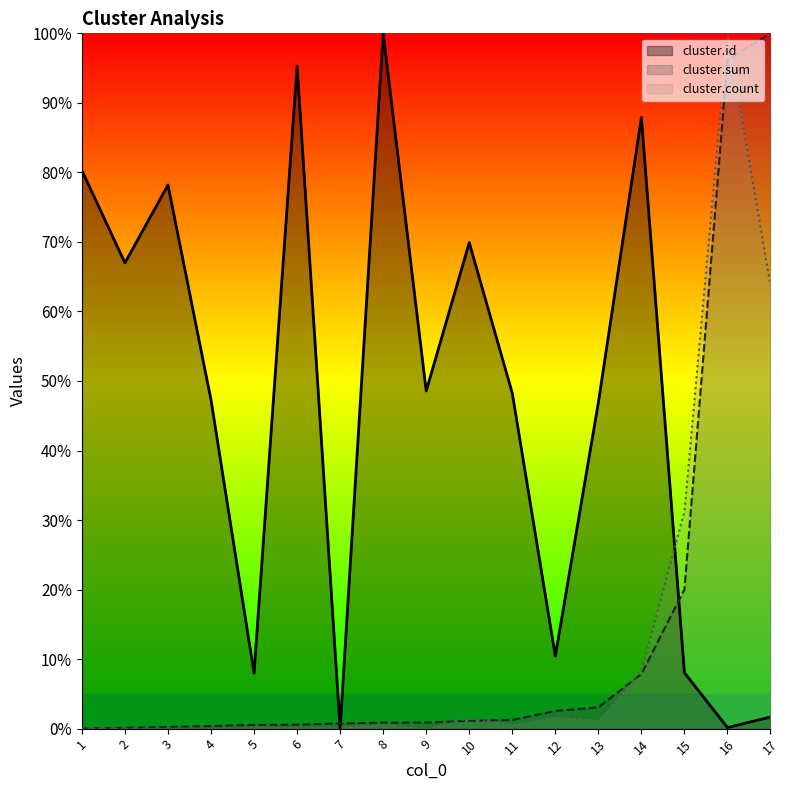

What is the difference between the maximum and minimum values in the cluster.count series?

100.0